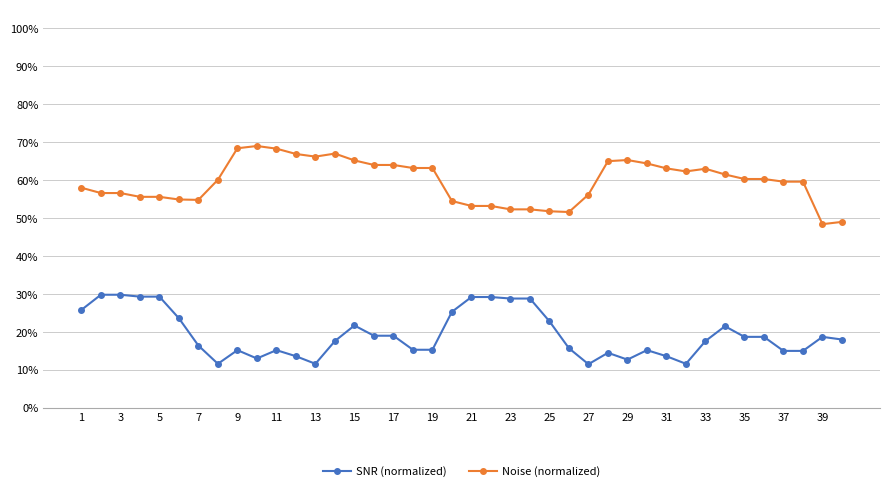

How many SNR (normalized) values are between 0 and 1?

40